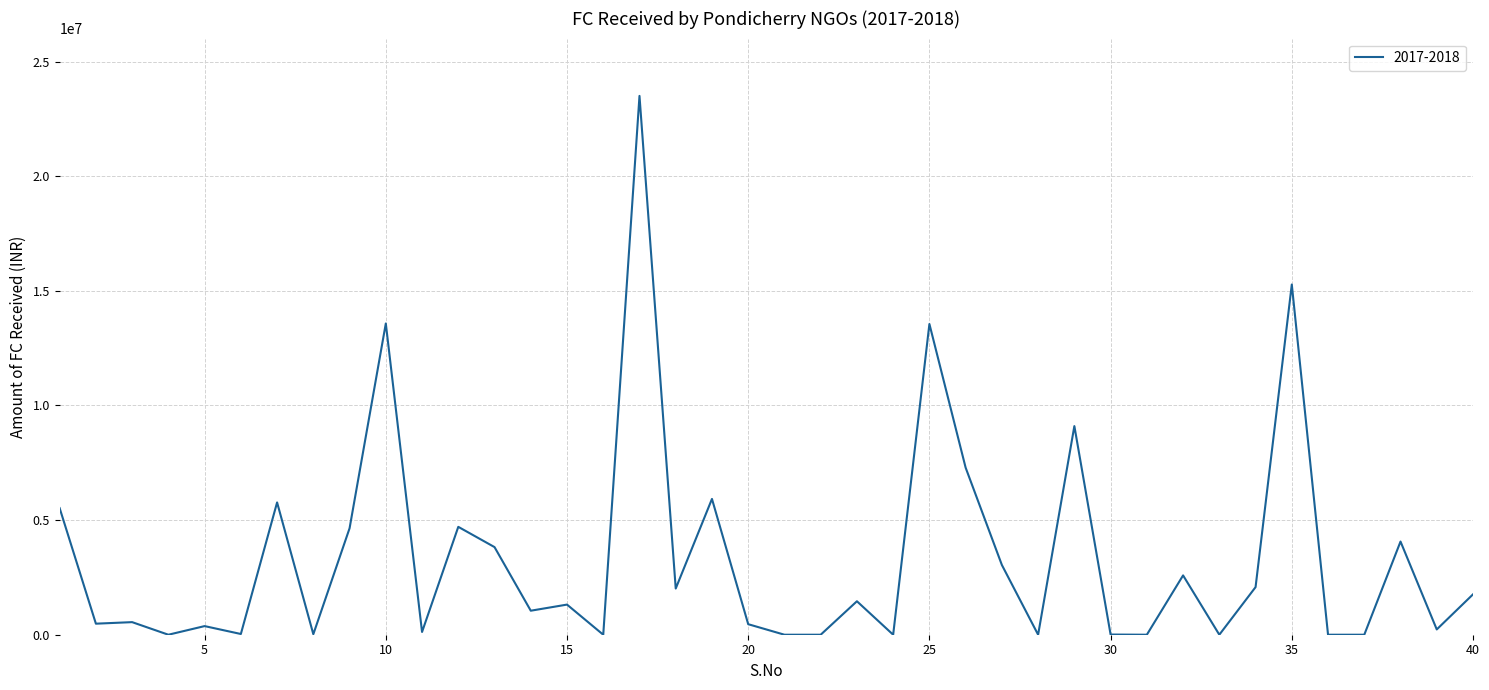

What is the difference between the maximum and minimum values?

23499900.0